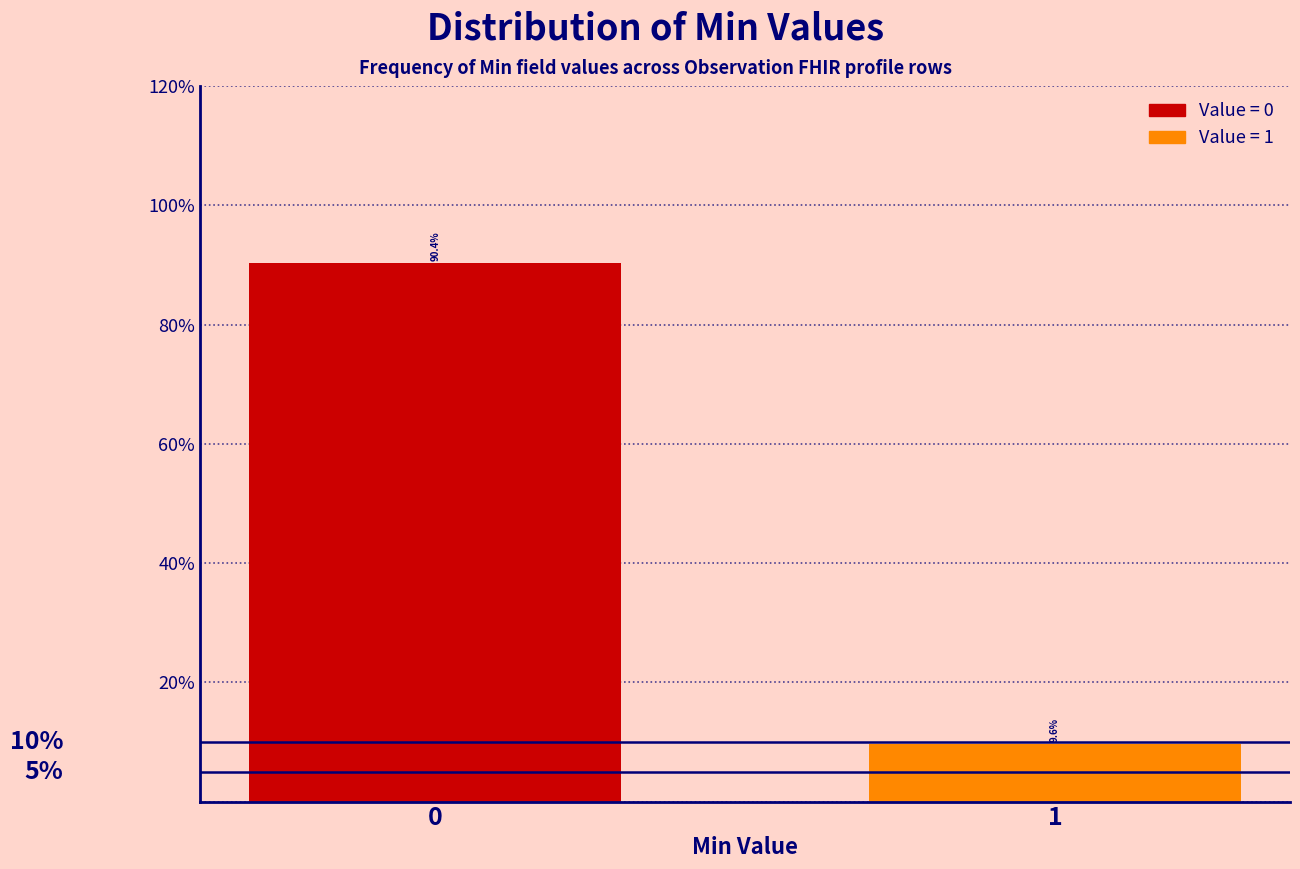

Reading left to right, what are all the values shown in this chart?

0=90.4	1=9.6